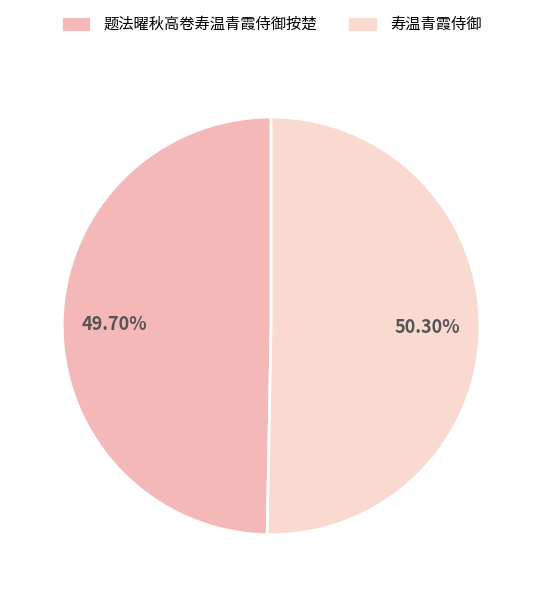

To the nearest percent, what is the difference between the largest and smallest slice percentages?

1%